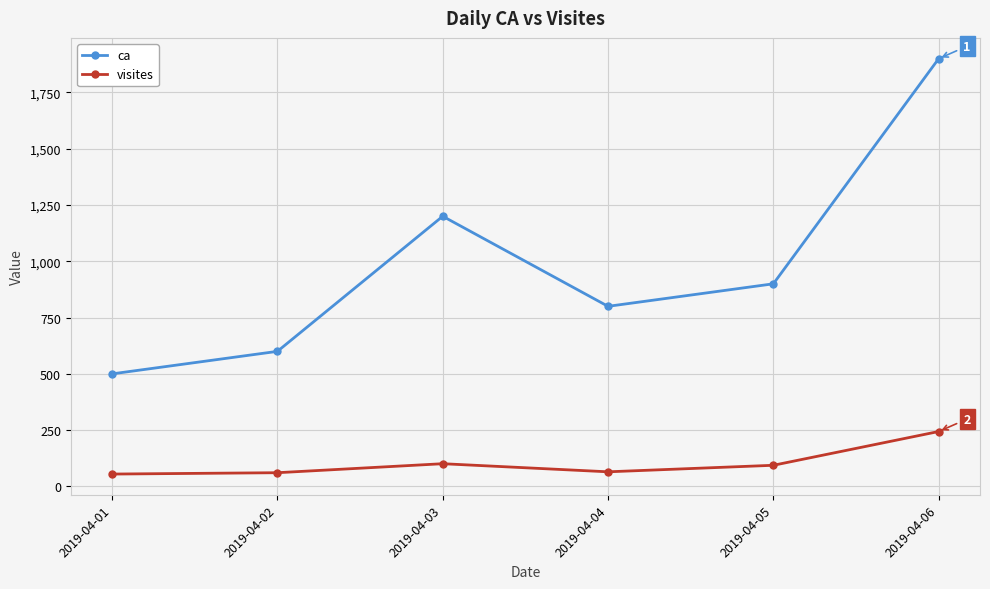

True or false: visites and ca intersect in this chart.

False